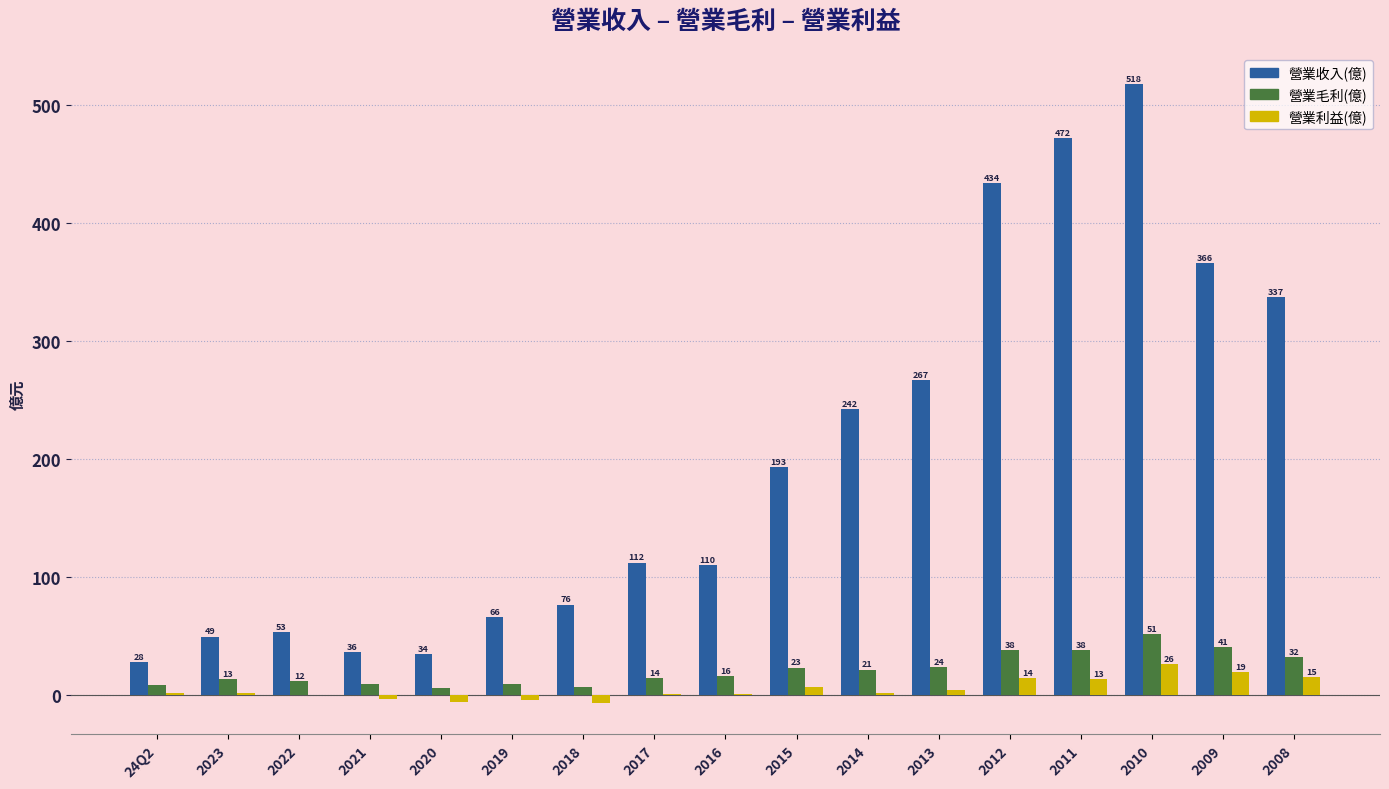

The 營業毛利(億) series shows 37.6 at 2012. True or false?

True